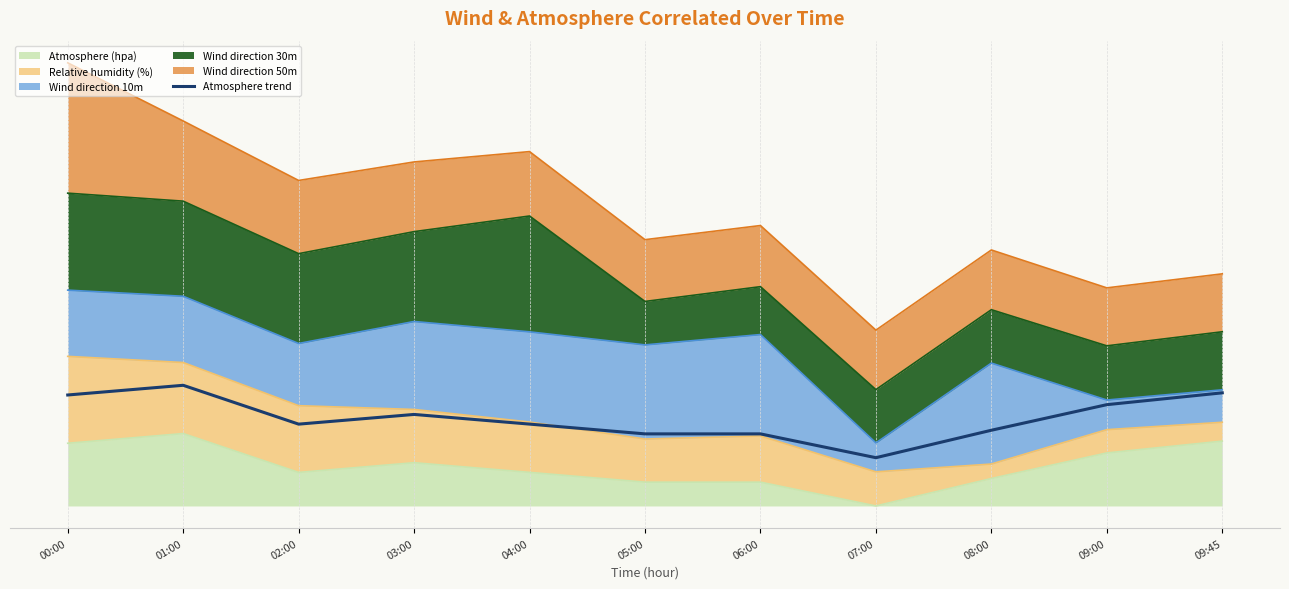

Approximately how many times larger is the value at 09:00 compared to 00:00?

0.9